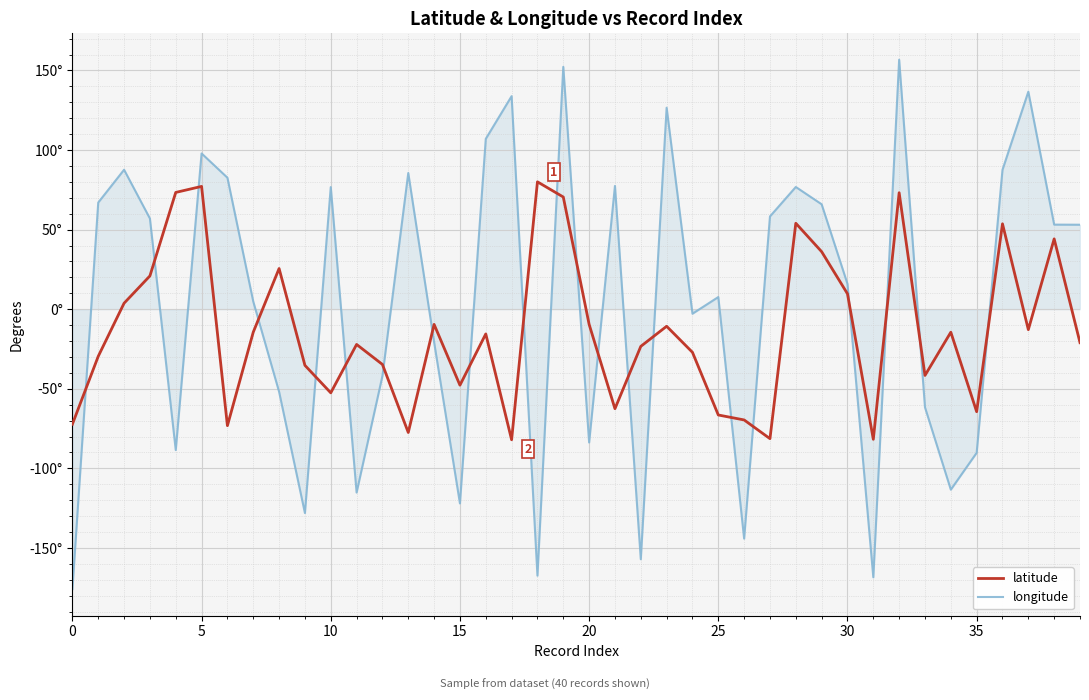

Where is latitude nearest to the value -1?

10